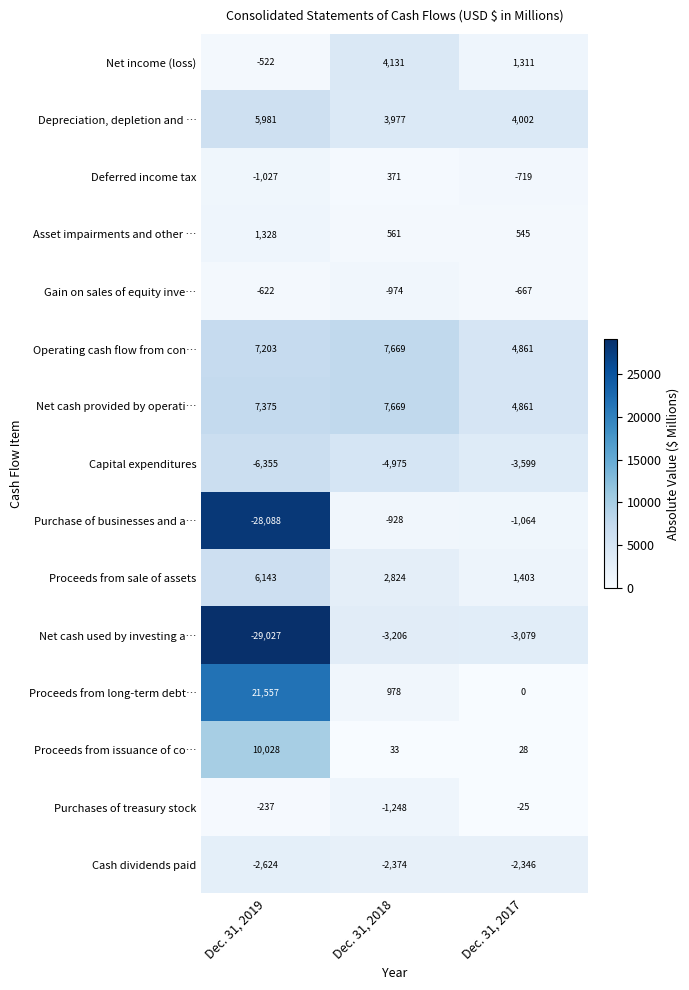

Which series has the largest range (max minus min)?

Purchase of businesses and a…